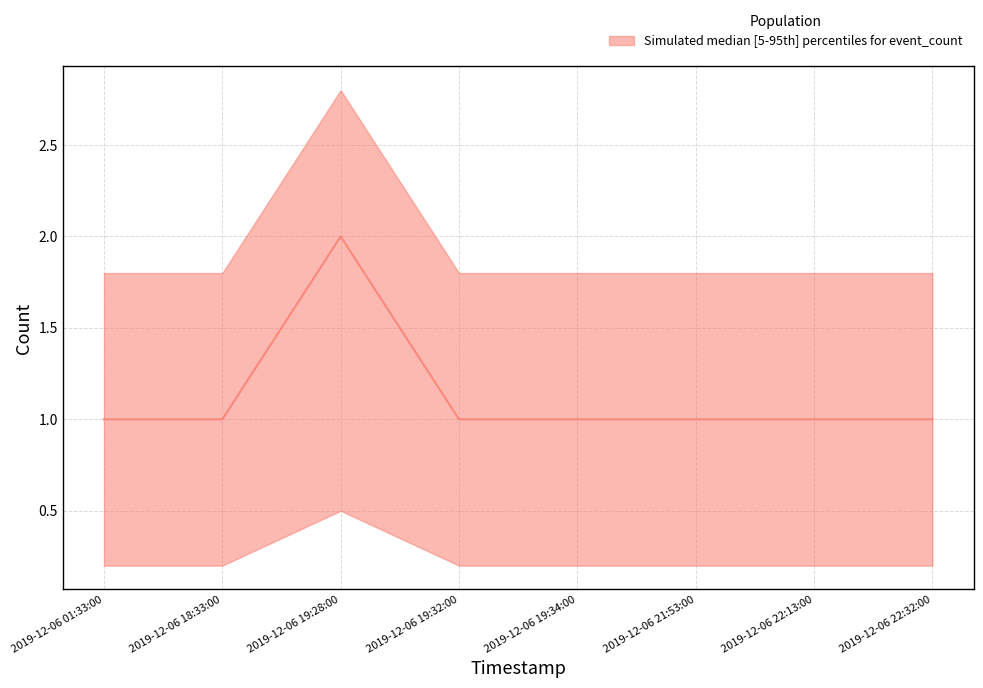

Reading left to right, list all the values displayed in this chart.

2019-12-06 01:33:00=1	2019-12-06 18:33:00=1	2019-12-06 19:28:00=2	2019-12-06 19:32:00=1	2019-12-06 19:34:00=1	2019-12-06 21:53:00=1	2019-12-06 22:13:00=1	2019-12-06 22:32:00=1